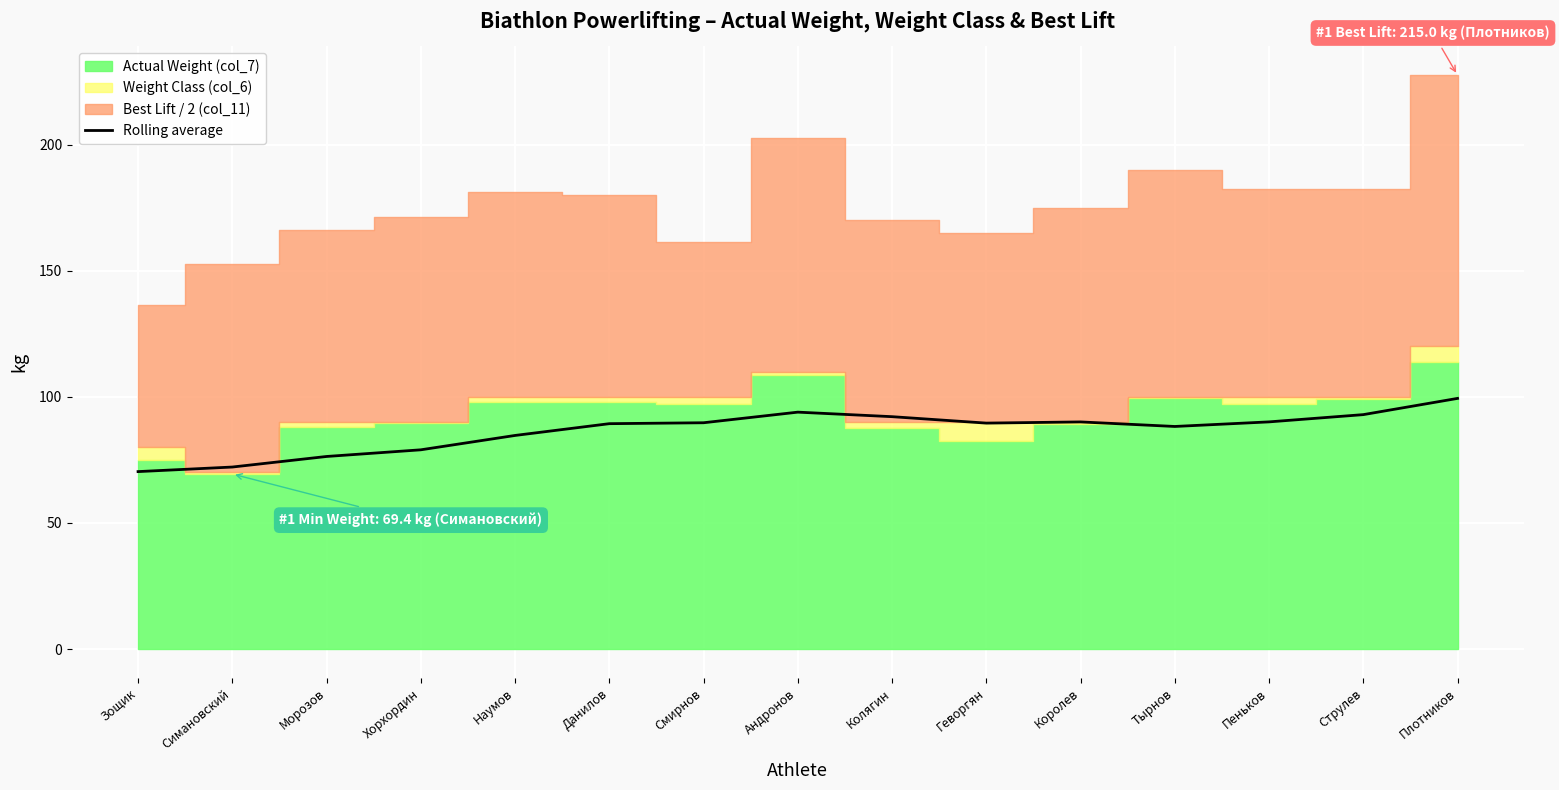

Which label corresponds to the largest value in the chart?

Плотников